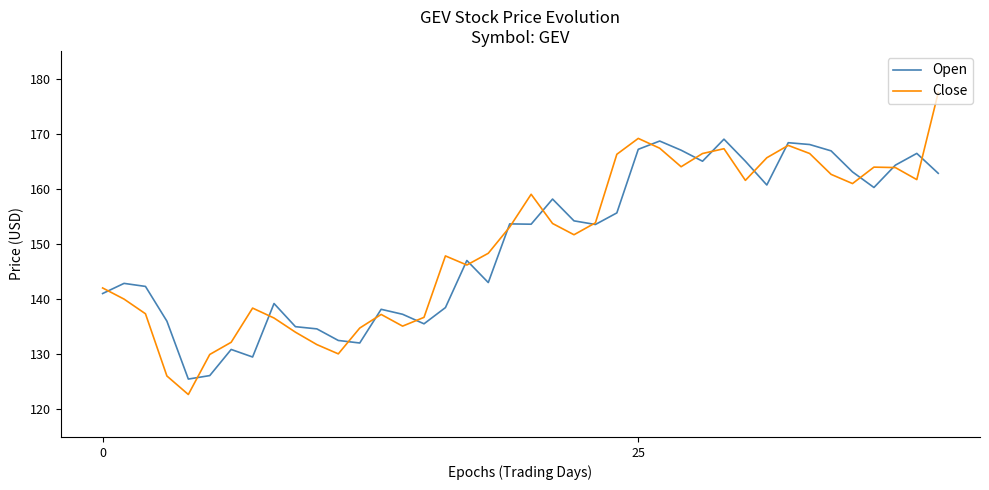

Rank the series by their maximum value, from lowest to highest.

Open, Close